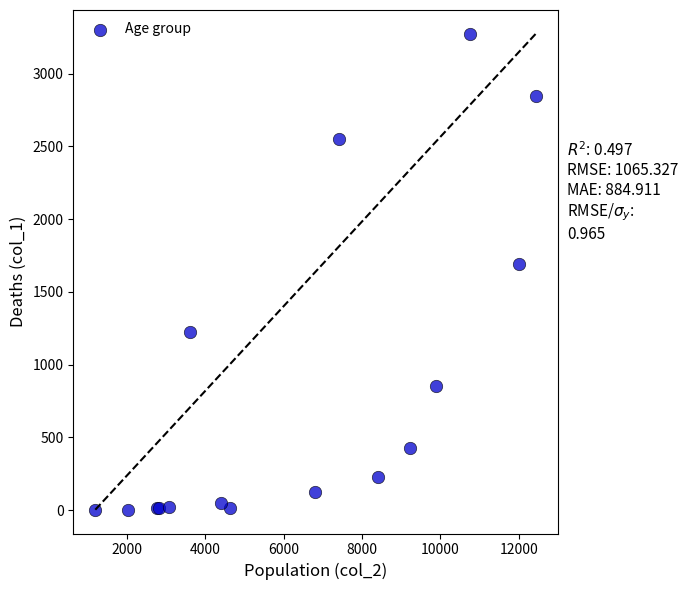

What Y value in the scatter plot is closest to 1638?

1690